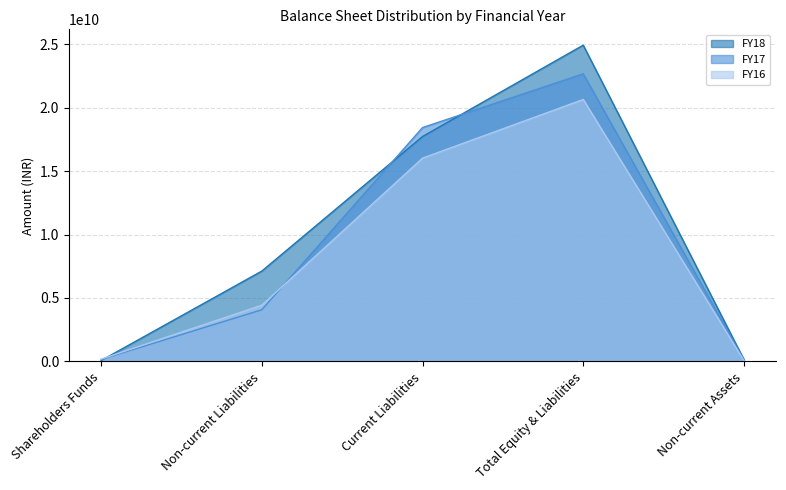

How many times do FY16 and FY18 cross each other?

1